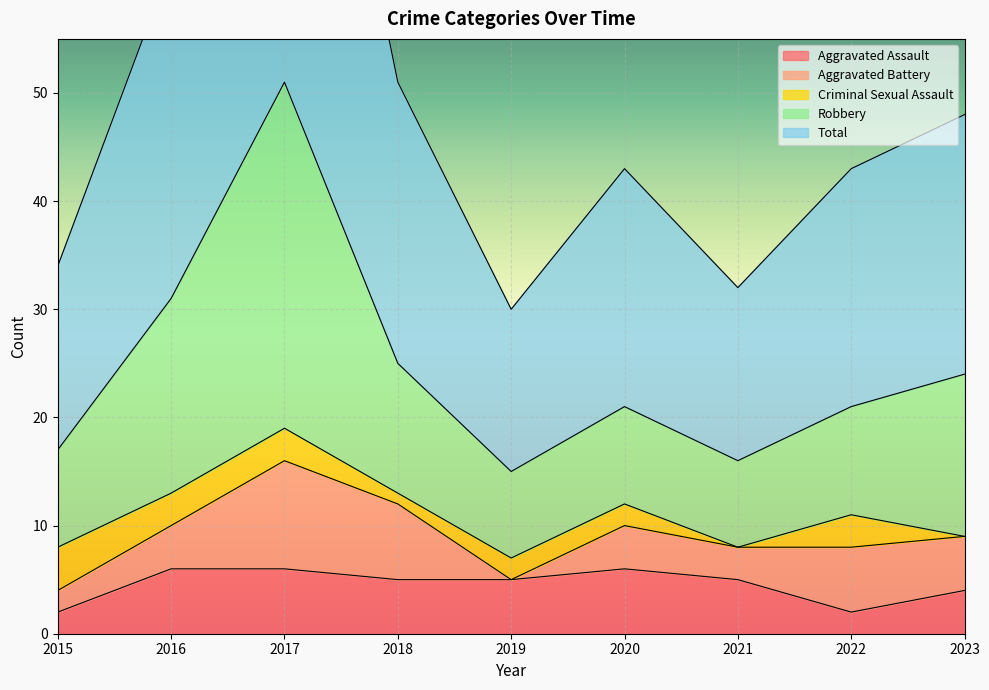

Is it true that Total equals 51 at 2018?

True